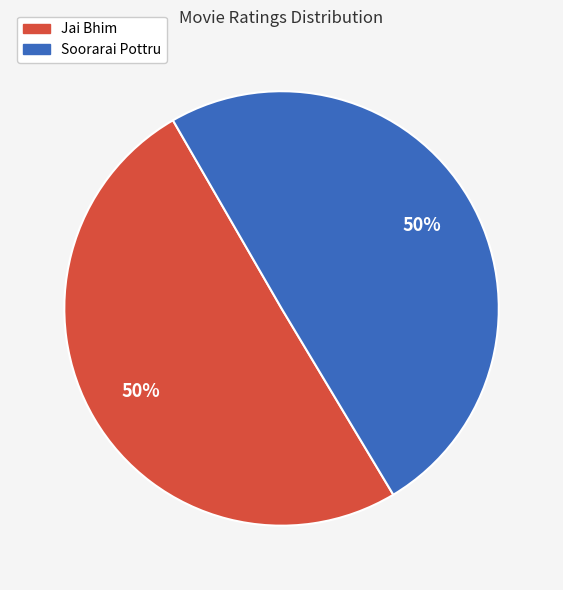

How many segments does this pie chart have?

2